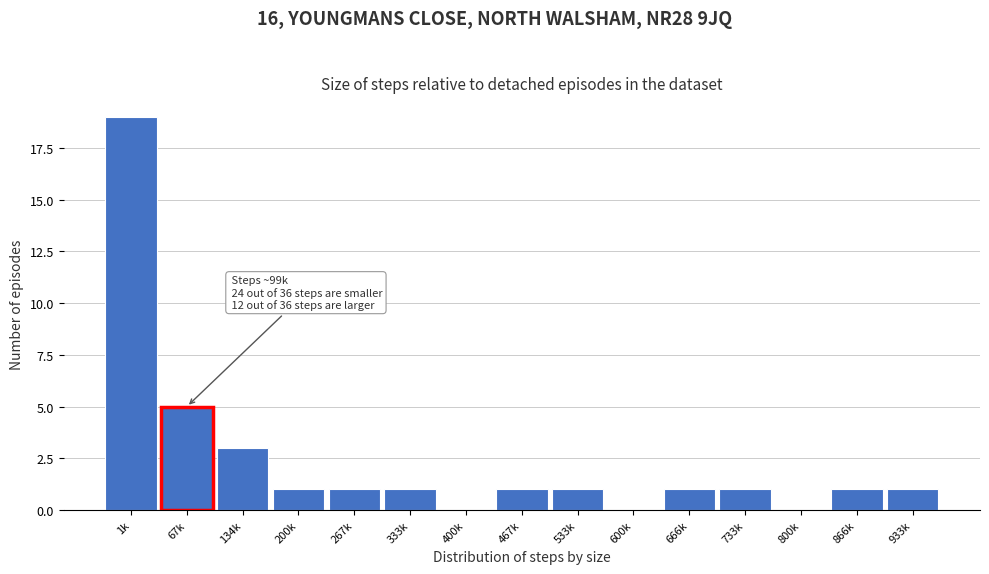

Reading right to left, transcribe all the data shown in this chart.

933k=1	866k=1	800k=0	733k=1	666k=1	600k=0	533k=1	467k=1	400k=0	333k=1	267k=1	200k=1	134k=3	67k=5	1k=19